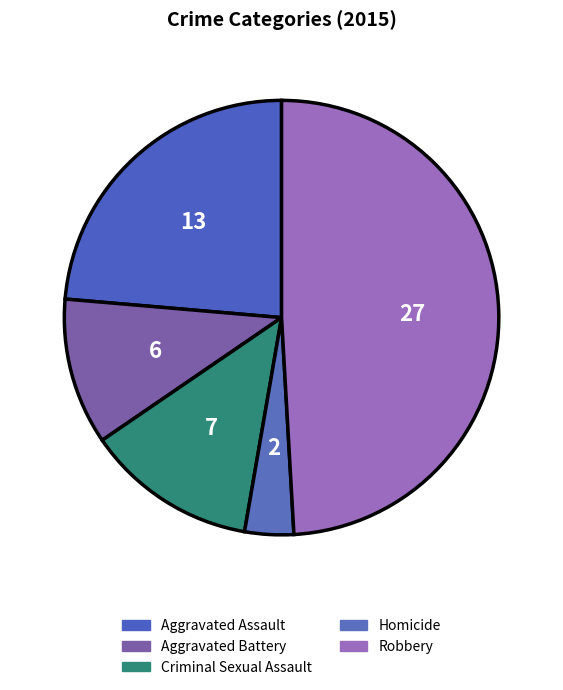

What is the largest slice in the pie chart?

Robbery